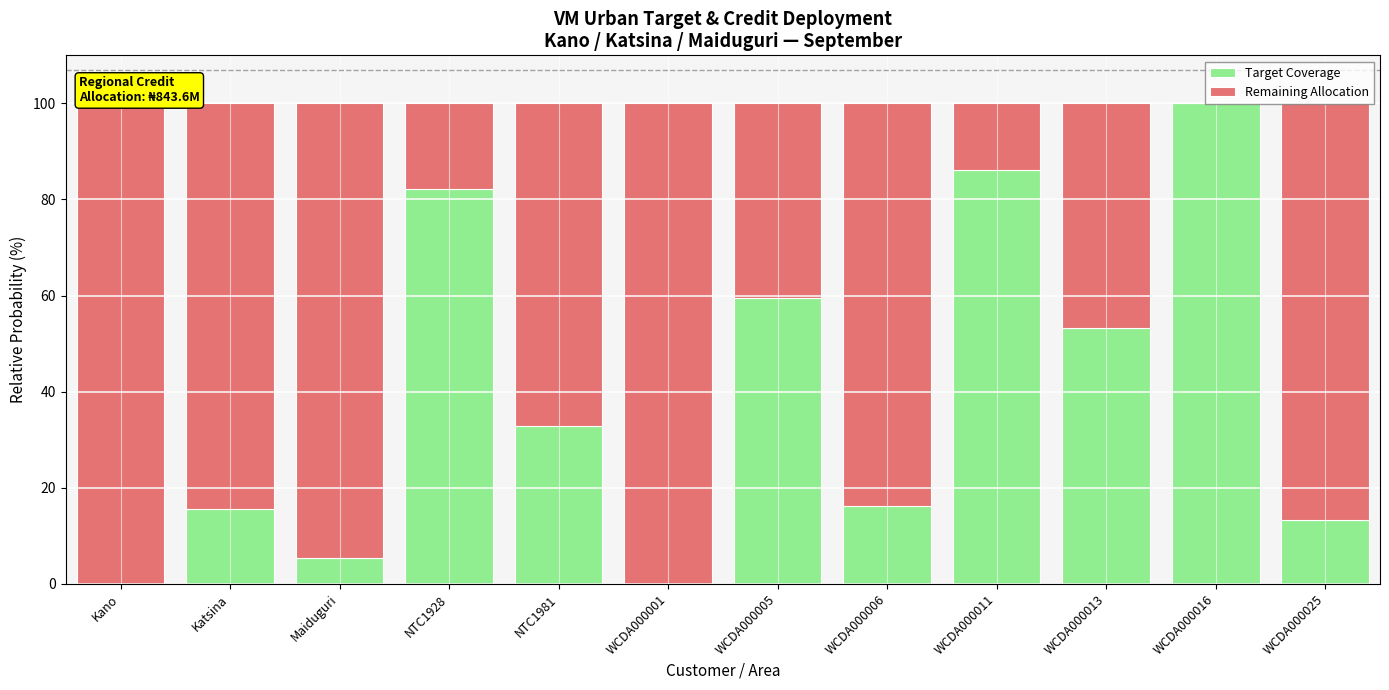

What are all the series names shown in the legend?

Target Coverage, Remaining Allocation